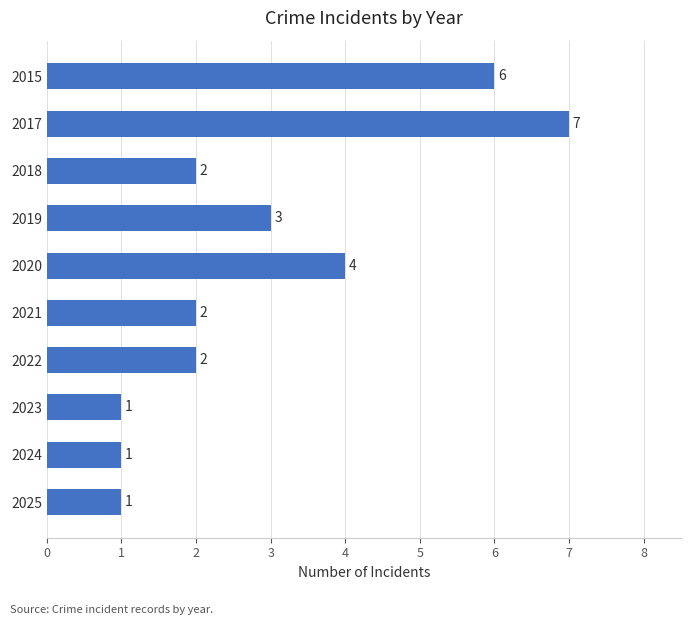

Reading top to bottom, transcribe all the data shown in this chart.

2015=6	2017=7	2018=2	2019=3	2020=4	2021=2	2022=2	2023=1	2024=1	2025=1